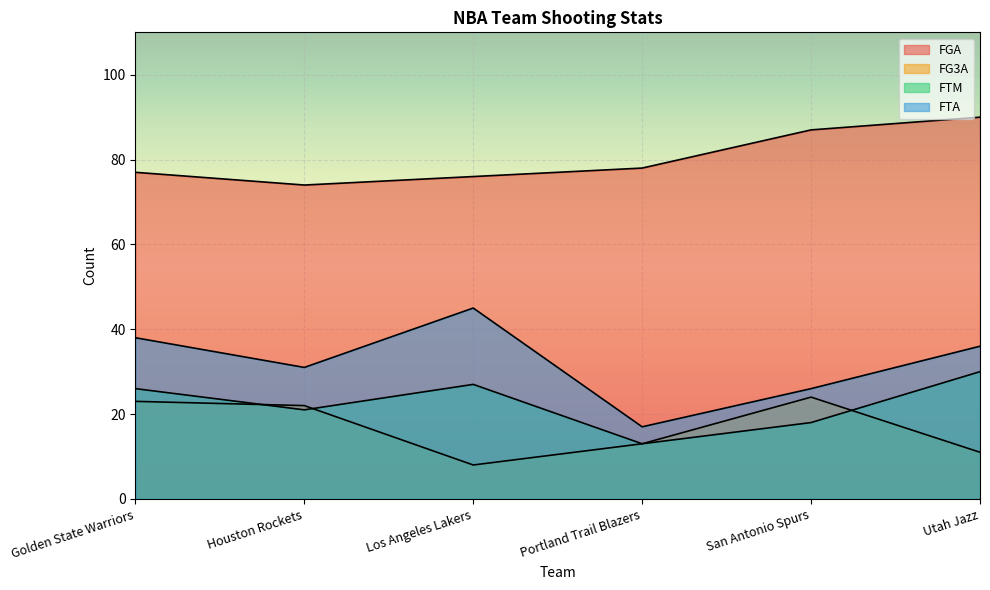

What is the difference between the highest and lowest values at Portland Trail Blazers?

65